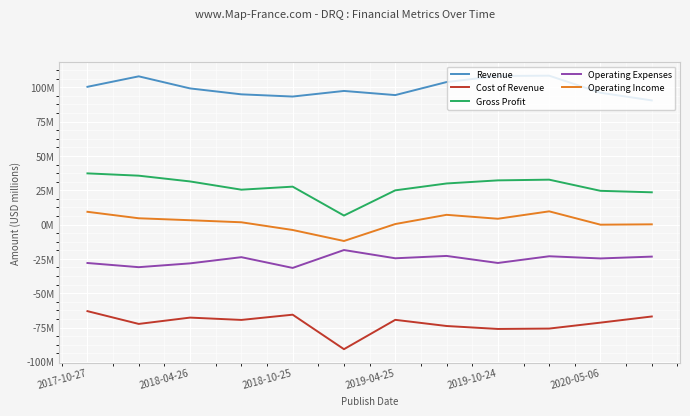

Does the chart display data point markers on the line(s)?

No